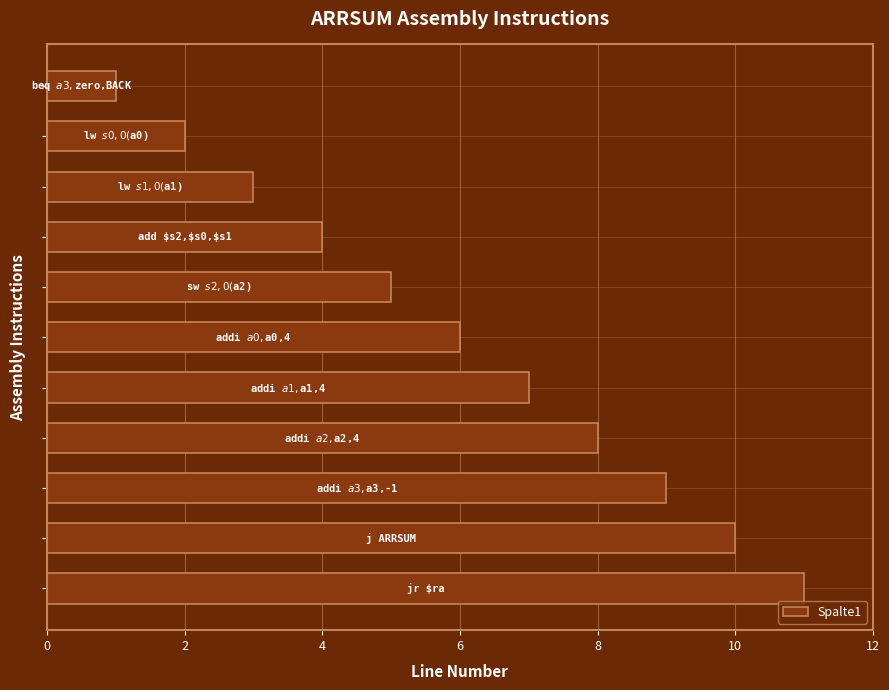

What is the average value?

6